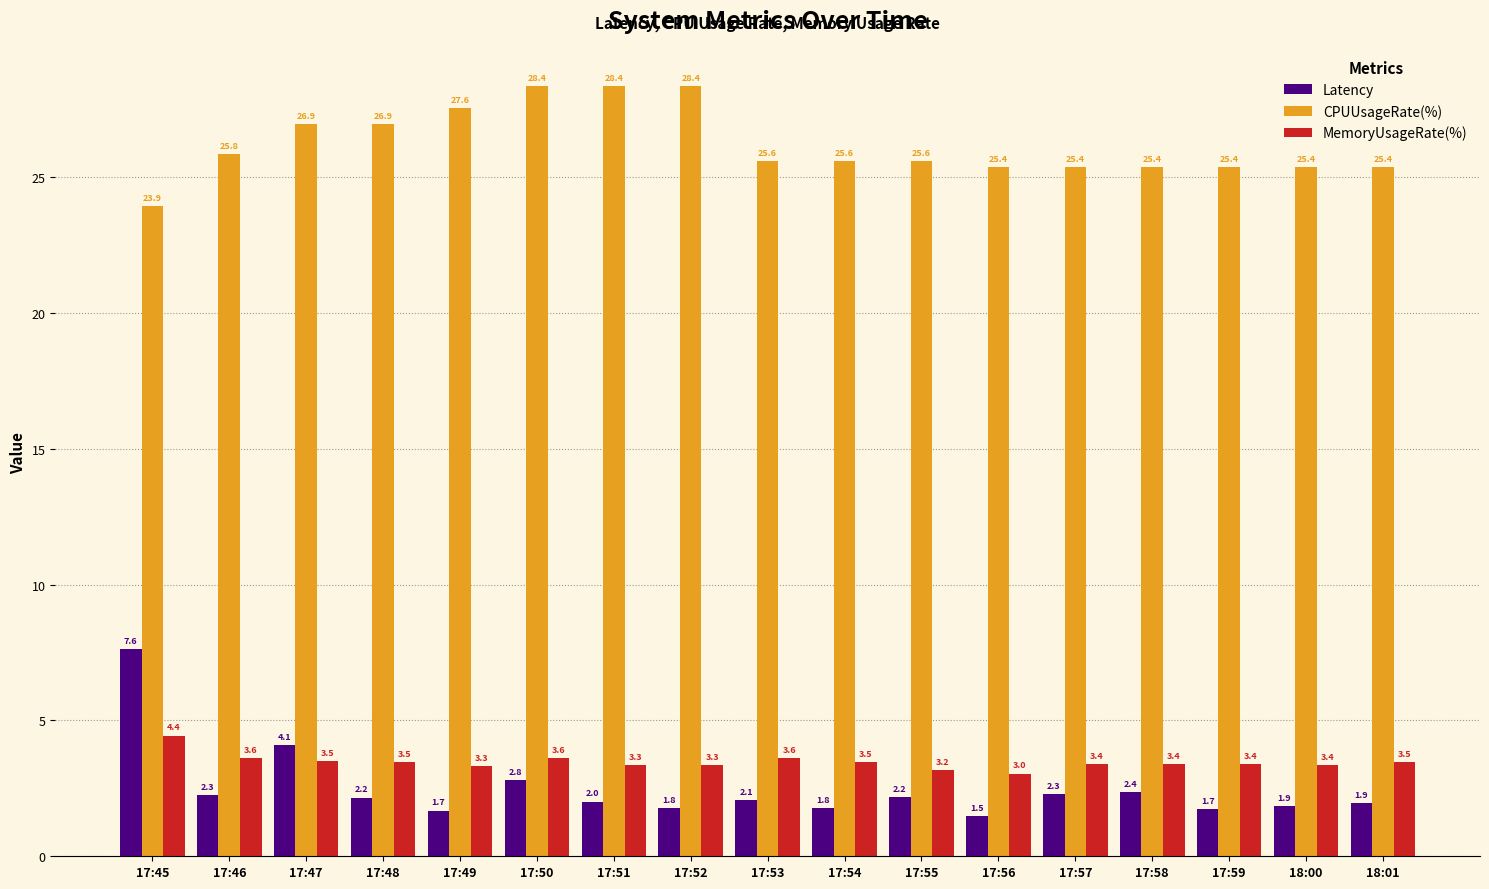

Where does the CPUUsageRate(%) series first go above 25?

17:46